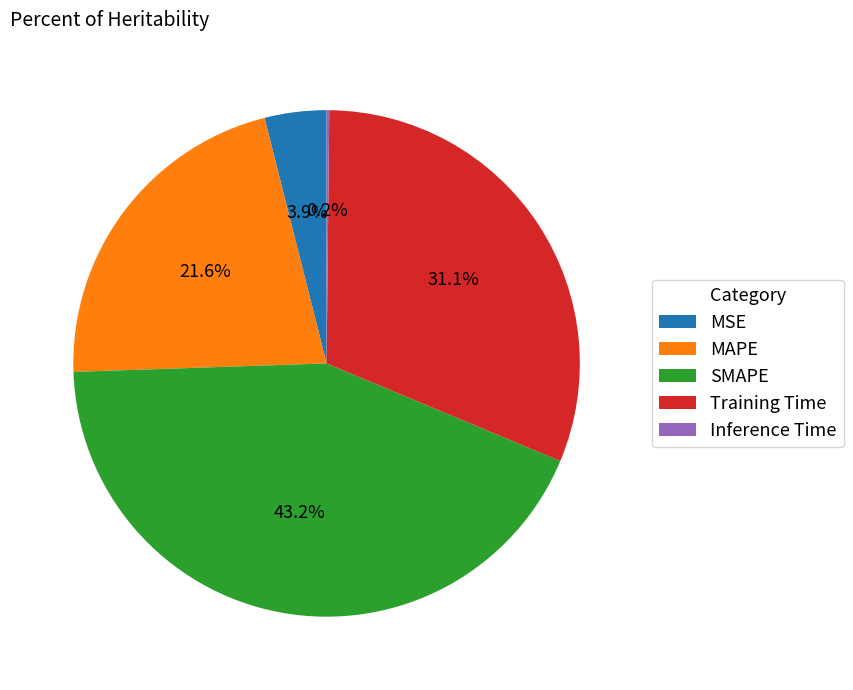

Do MSE and Training Time together represent more than half of the pie?

No